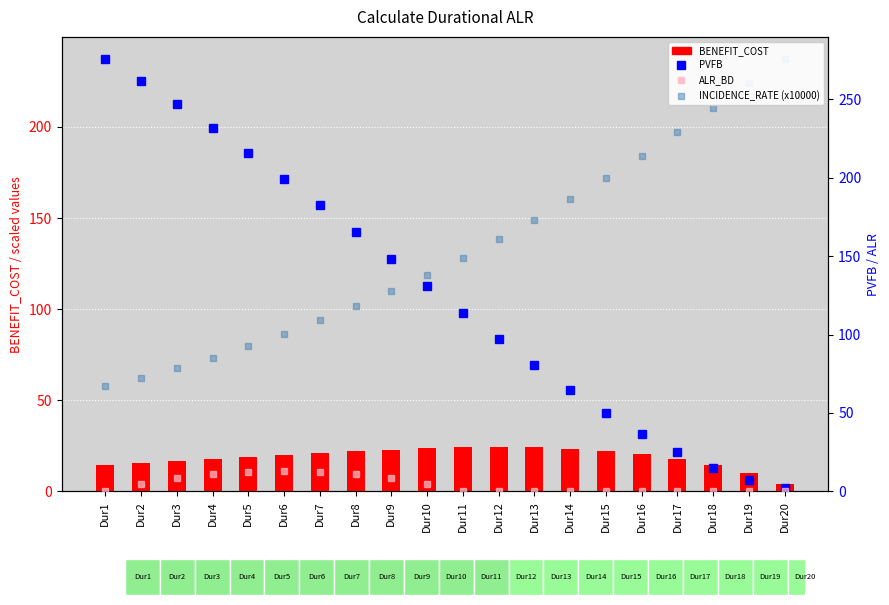

The value of INCIDENCE_RATE (x10000) at Dur2 is 95.9. True or false?

False